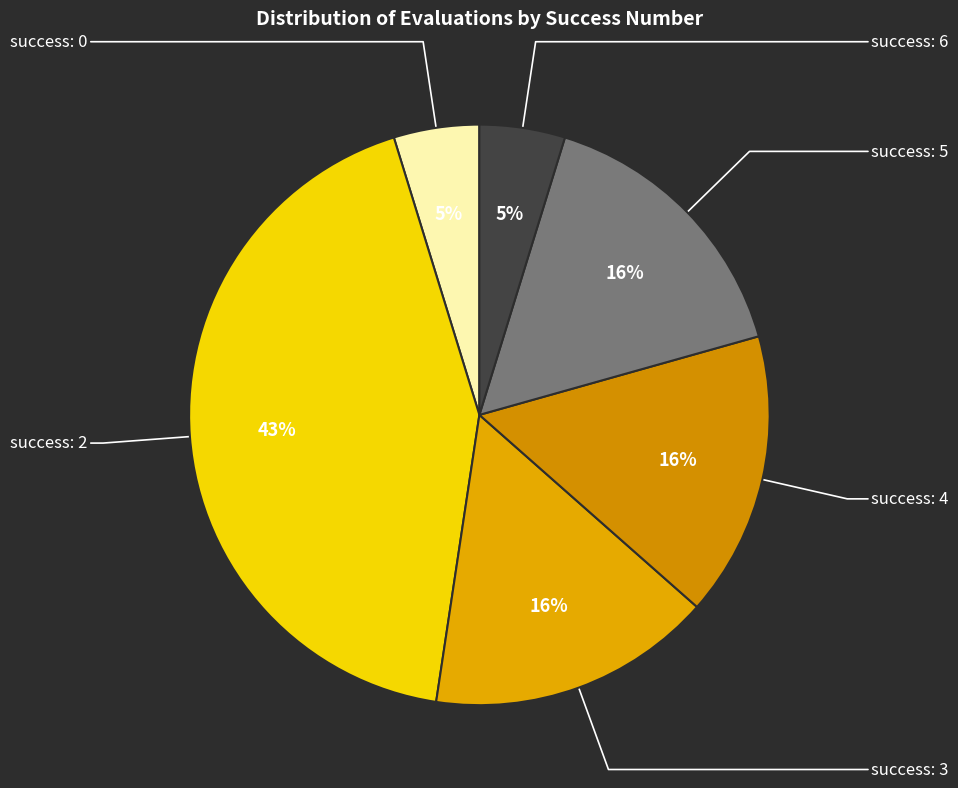

To the nearest percent, what is the average slice percentage?

17%